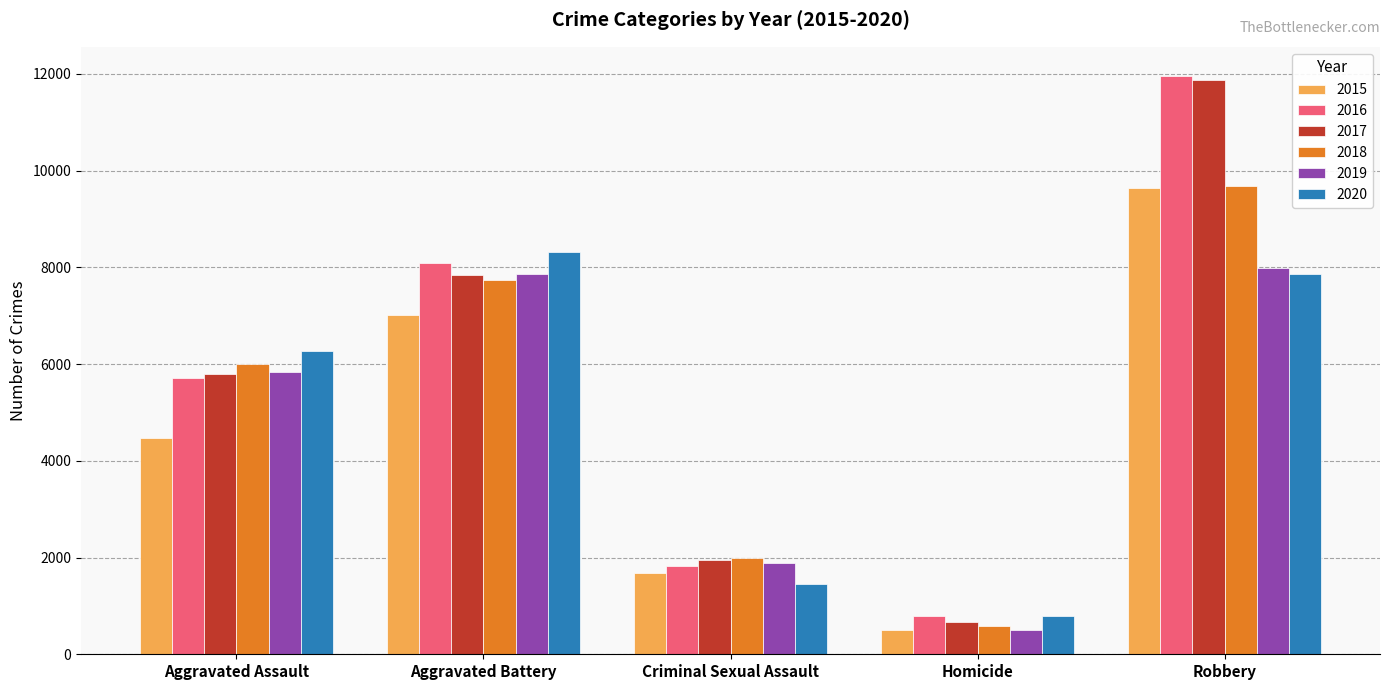

What is the difference between the second highest and second lowest values in the 2015 series?

5348